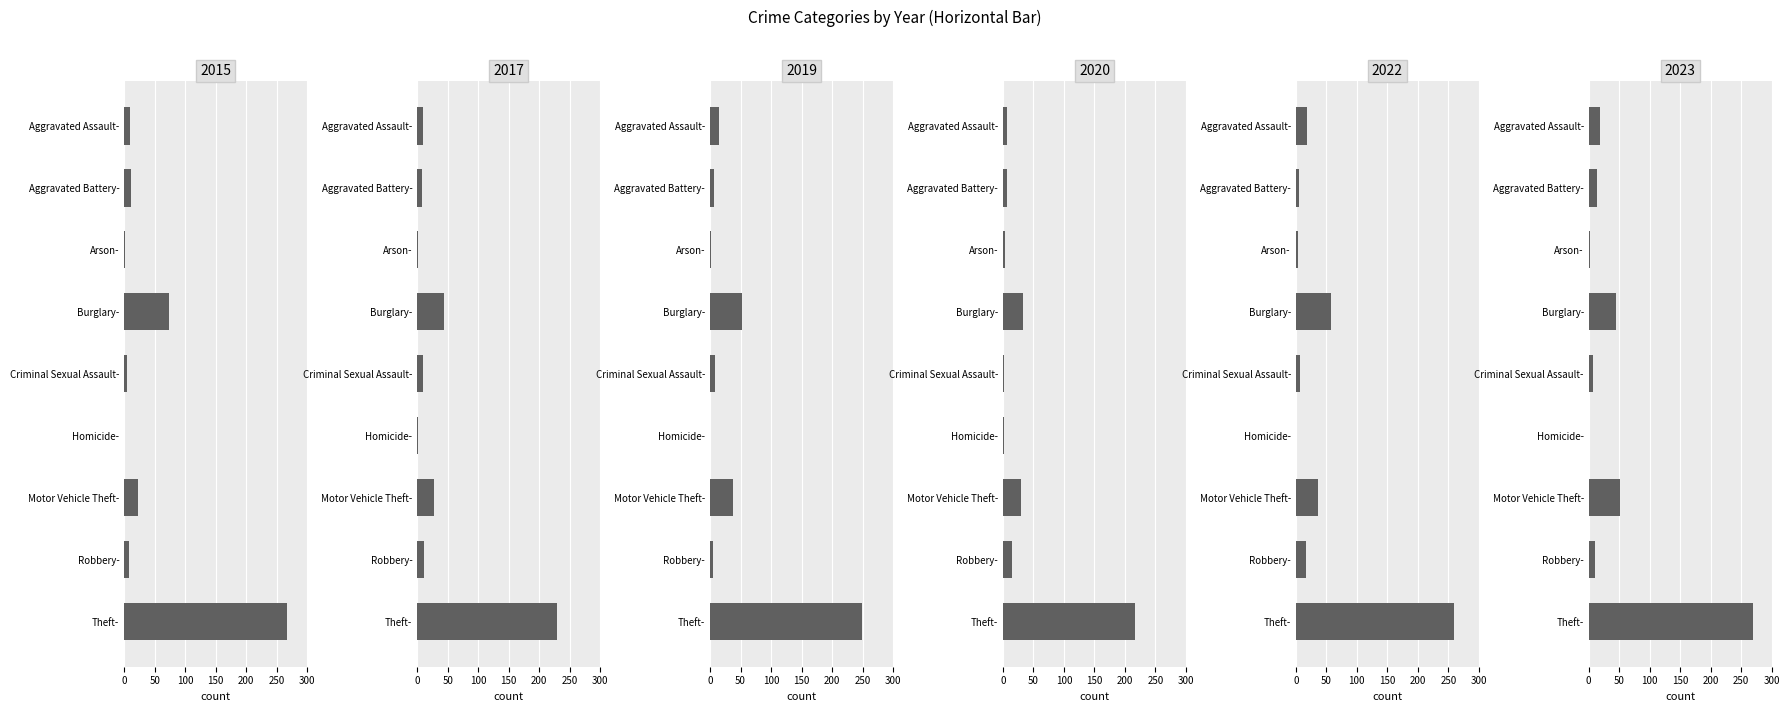

What are all the series names shown in the legend?

2015, 2017, 2019, 2020, 2022, 2023